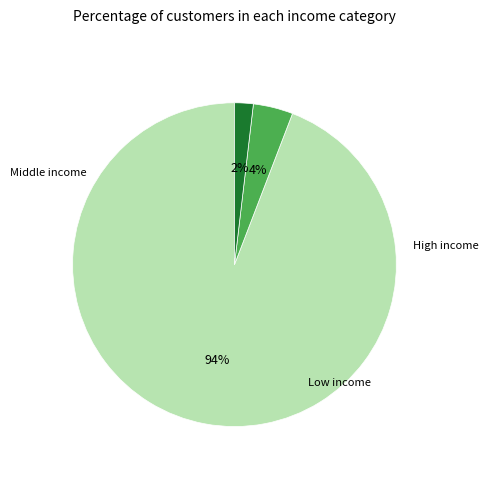

Is there any slice that represents more than half of the pie?

Yes